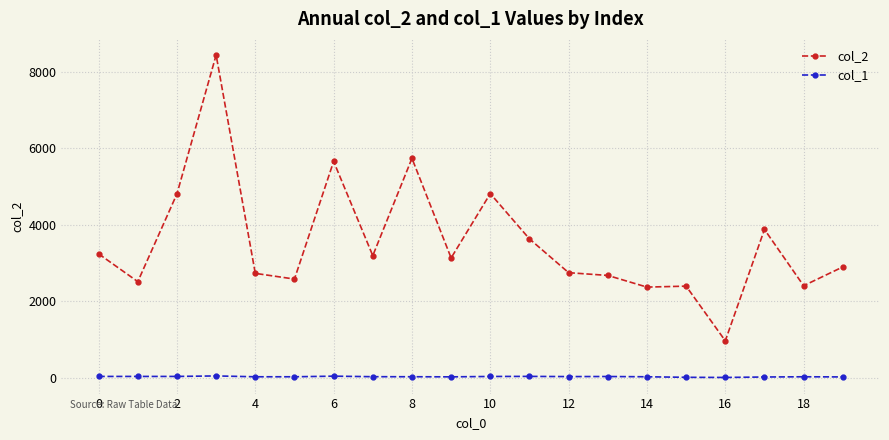

What is the smallest value displayed?

11